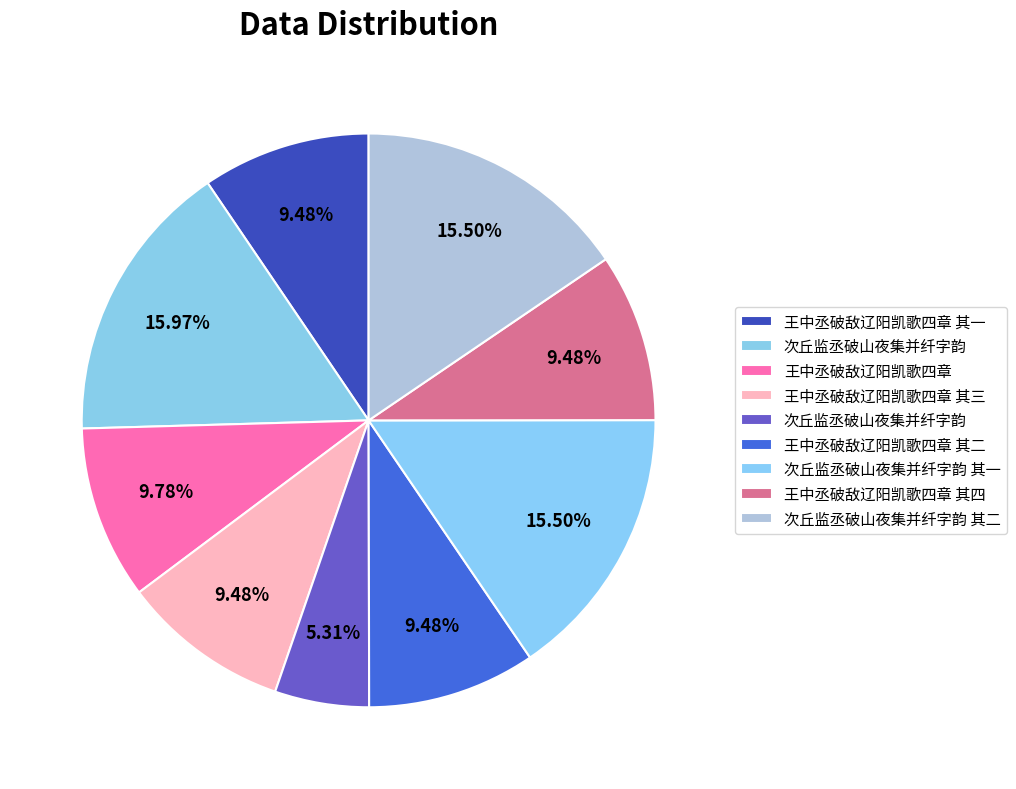

How many slices are in this pie chart?

9